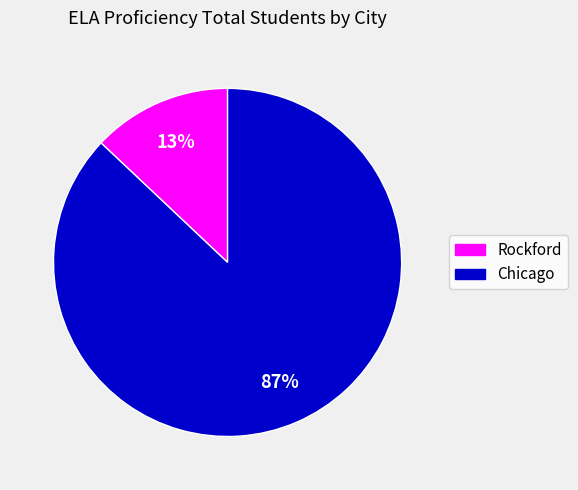

Is there a majority slice in this chart?

Yes